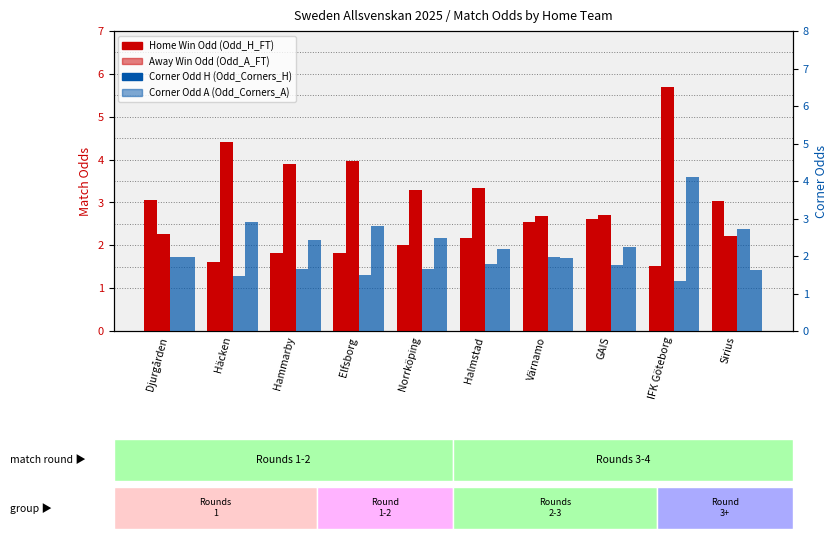

Where does the Odd_A_FT series first go above 3?

Häcken